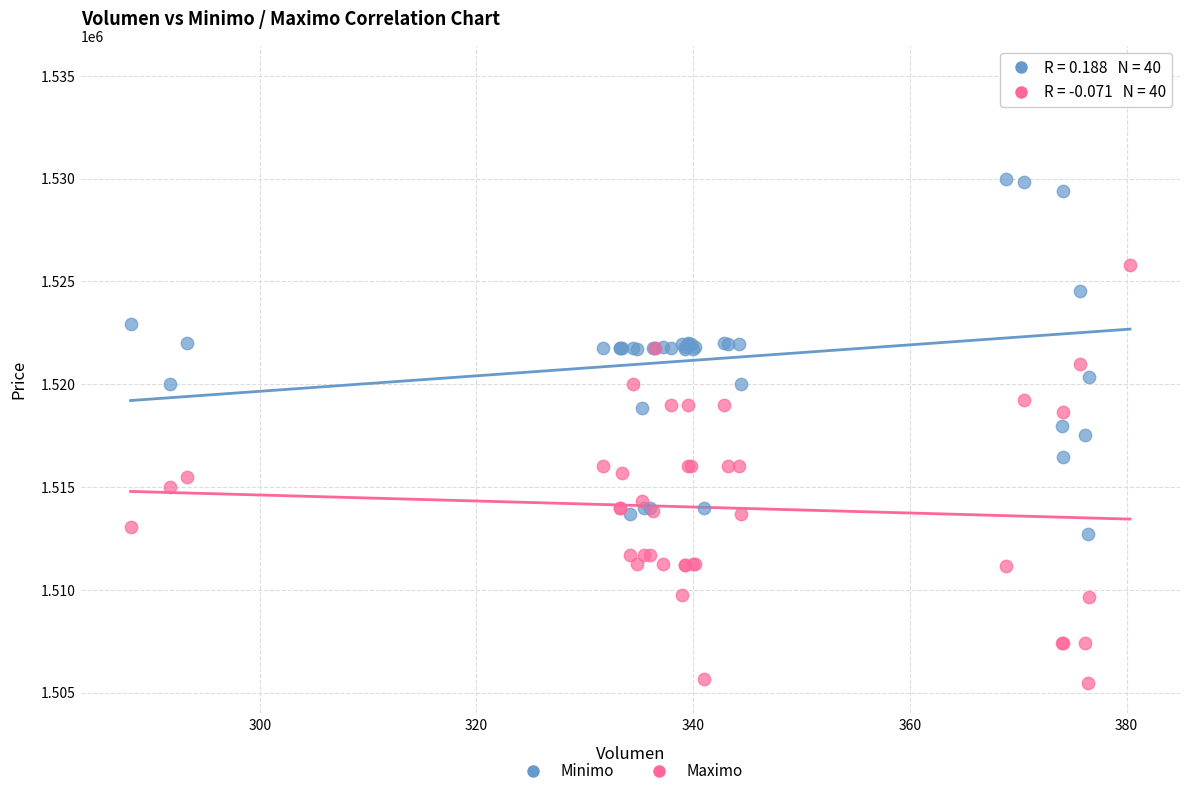

Which series reaches the minimum Y coordinate?

Maximo